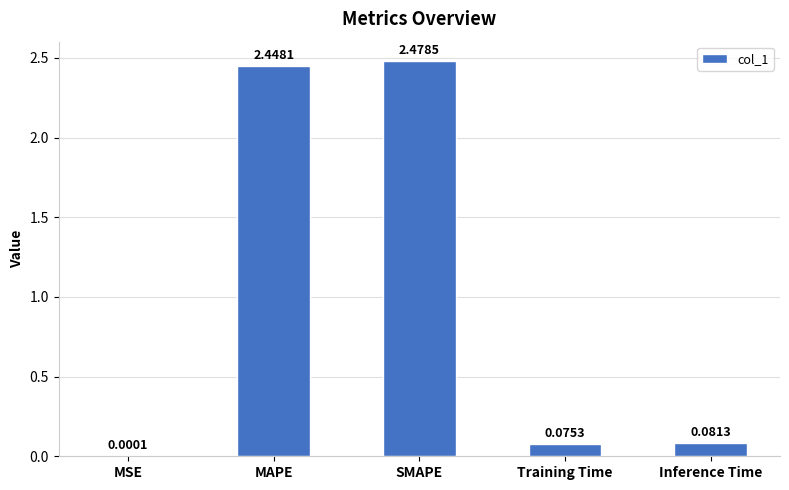

What is the sum of all values?

5.1